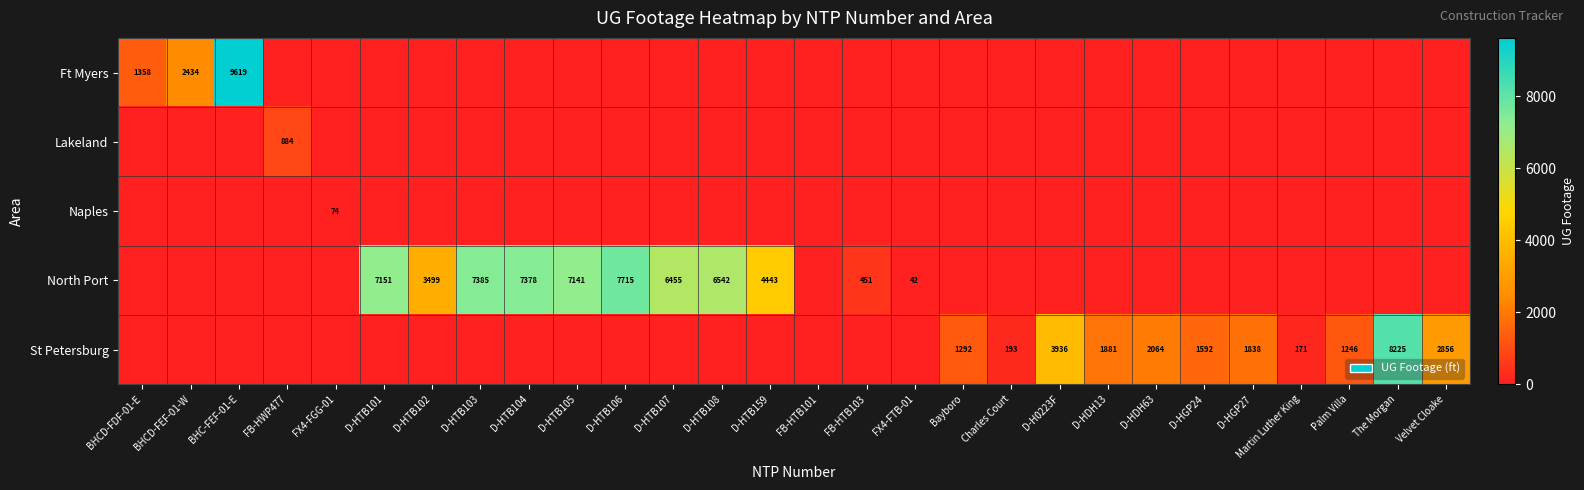

True or false: North Port has a value of 9454 at D-HTB101.

False